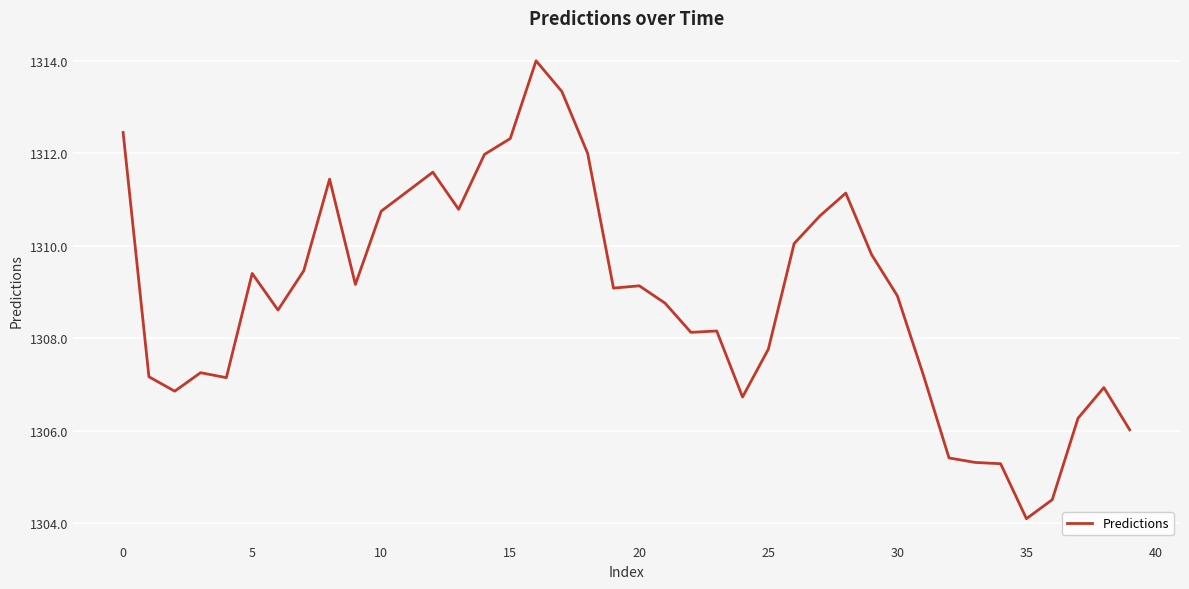

What is the difference between the maximum and minimum values?

9.9